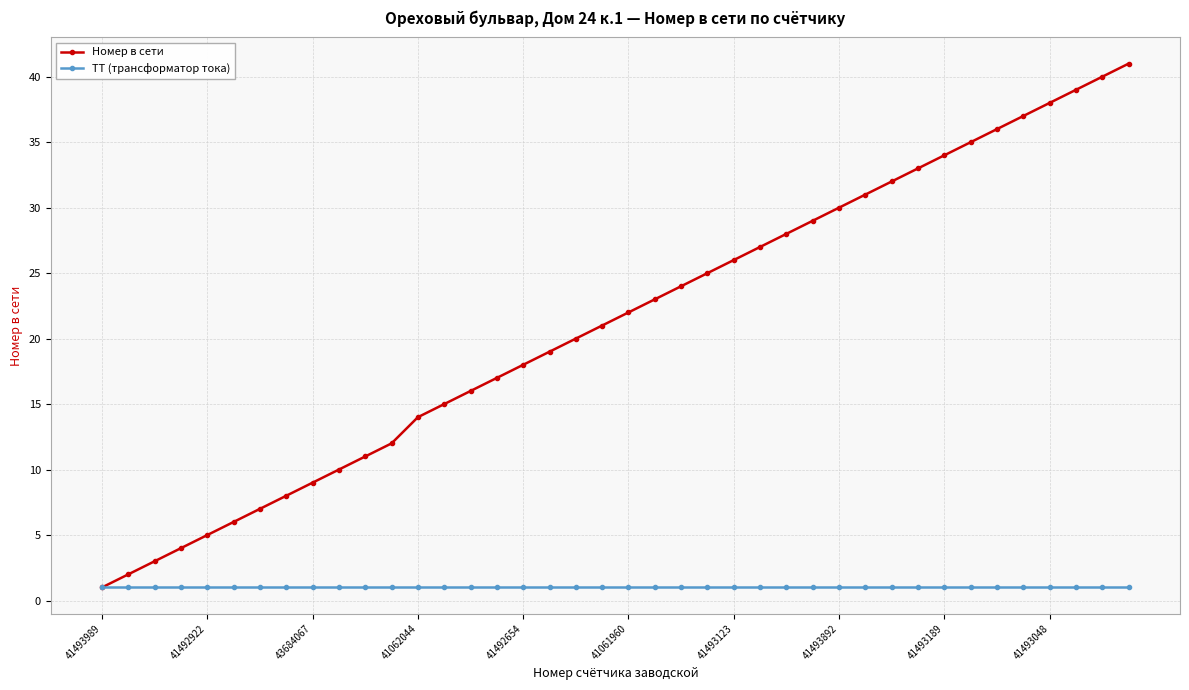

Which series has the largest total across all categories?

Номер в сети